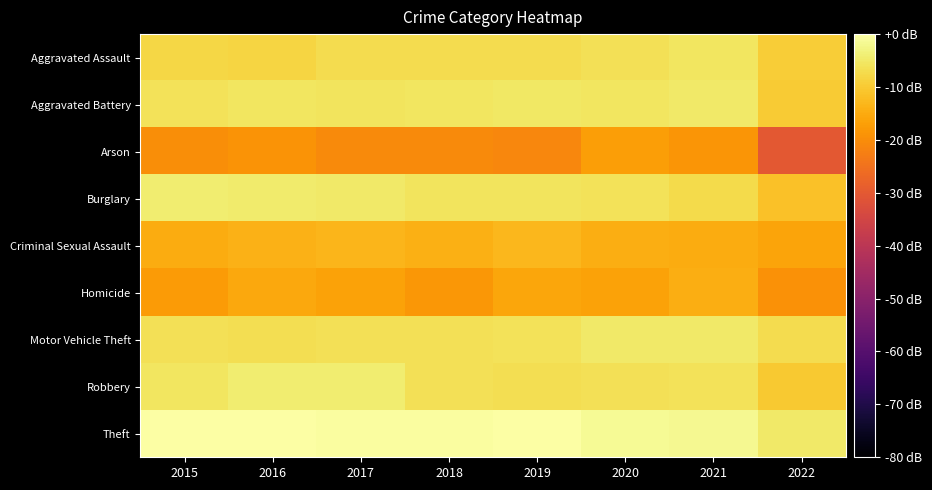

Reading left to right, what are all the values shown in this chart?

Aggravated Assault: 2015=-8.1	2016=-8.2	2017=-7.0	2018=-7.0	2019=-7.2	2020=-6.3	2021=-5.5	2022=-9.4
Aggravated Battery: 2015=-6.2	2016=-5.5	2017=-5.7	2018=-5.4	2019=-5.1	2020=-5.4	2021=-4.9	2022=-9.7
Arson: 2015=-19.7	2016=-19.0	2017=-20.6	2018=-20.6	2019=-21.1	2020=-17.1	2021=-18.7	2022=-30.1
Burglary: 2015=-4.2	2016=-4.7	2017=-5.0	2018=-5.8	2019=-5.6	2020=-6.2	2021=-7.4	2022=-11.4
Criminal Sexual Assault: 2015=-14.8	2016=-13.8	2017=-13.4	2018=-14.1	2019=-13.0	2020=-14.6	2021=-14.9	2022=-16.0
Homicide: 2015=-17.8	2016=-15.5	2017=-16.3	2018=-18.4	2019=-15.8	2020=-16.3	2021=-14.4	2022=-19.3
Motor Vehicle Theft: 2015=-6.5	2016=-6.7	2017=-6.3	2018=-6.5	2019=-6.0	2020=-5.0	2021=-4.9	2022=-7.2
Robbery: 2015=-5.4	2016=-4.2	2017=-4.3	2018=-6.4	2019=-6.6	2020=-6.4	2021=-6.2	2022=-10.1
Theft: 2015=0.0	2016=-0.1	2017=-0.4	2018=-0.4	2019=-0.3	2020=-1.4	2021=-1.7	2022=-4.7